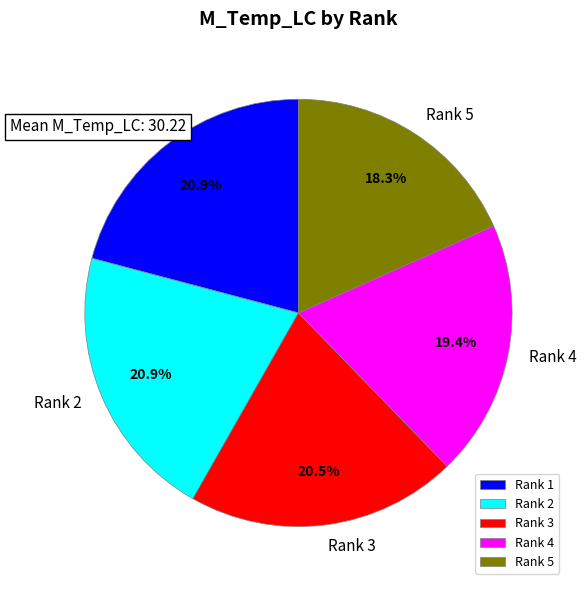

How much of the chart is everything except Rank 5?

81.7%